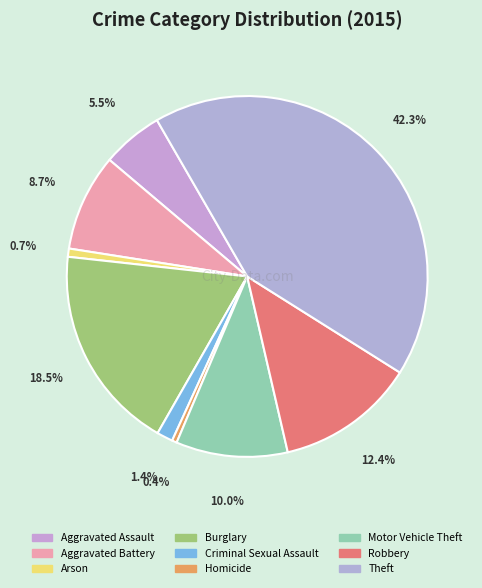

Count the number of slices in the pie.

9